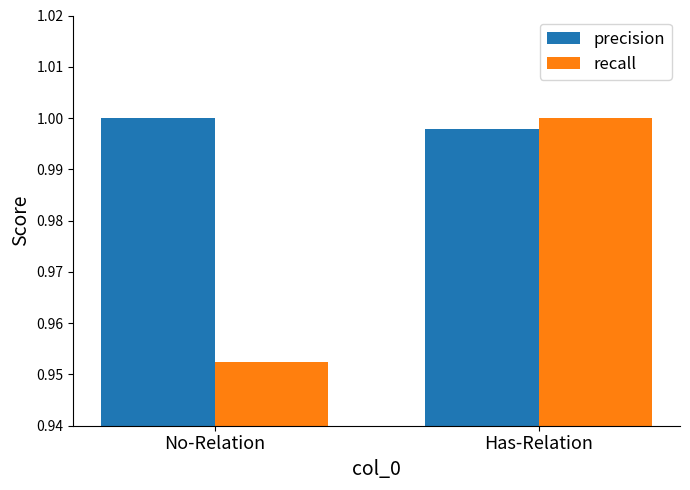

What is the sum of the precision values at Has-Relation and No-Relation?

2.0